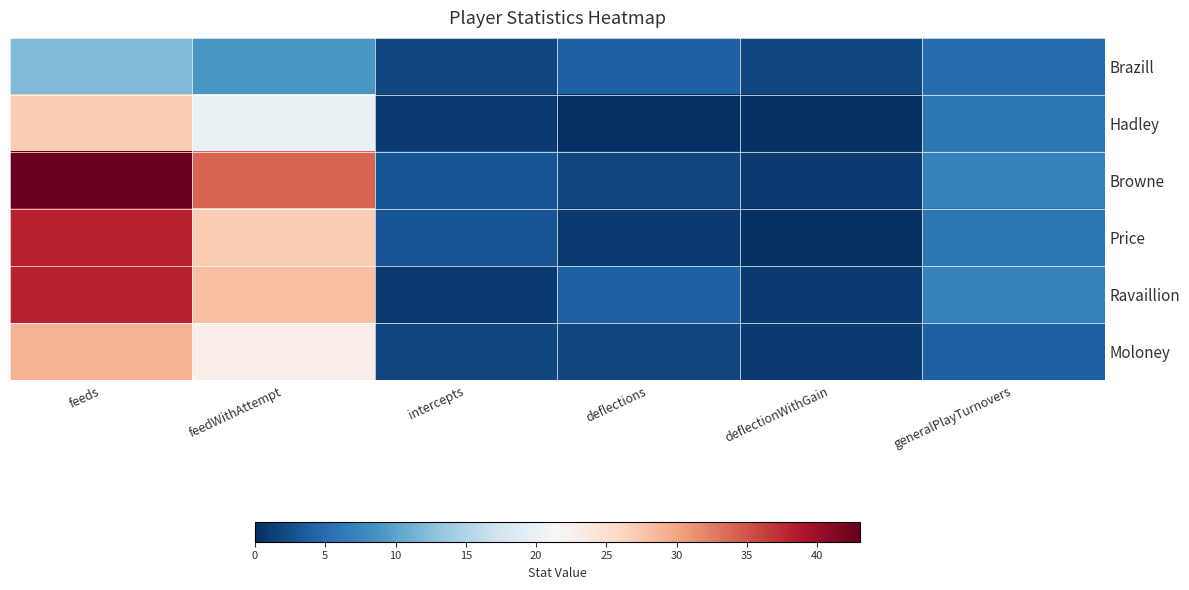

At how many categories does at least one series exceed 0?

6